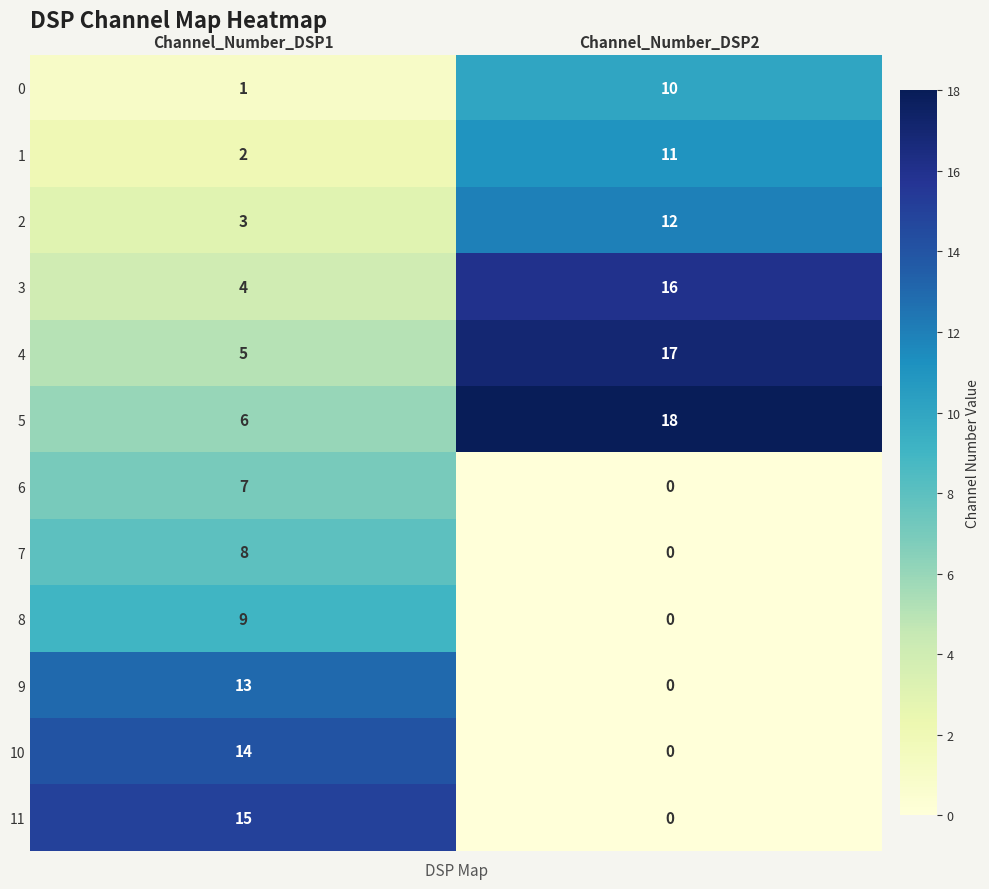

How many distinct data groups are displayed?

12